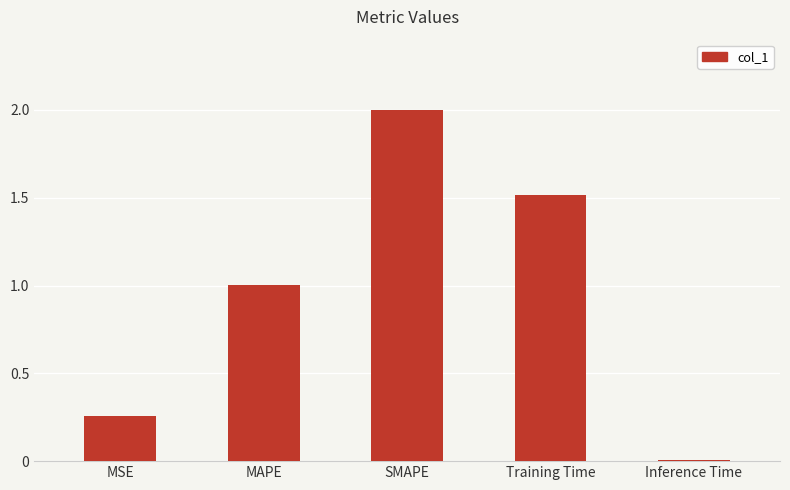

The value at MSE is 0.4. True or false?

False